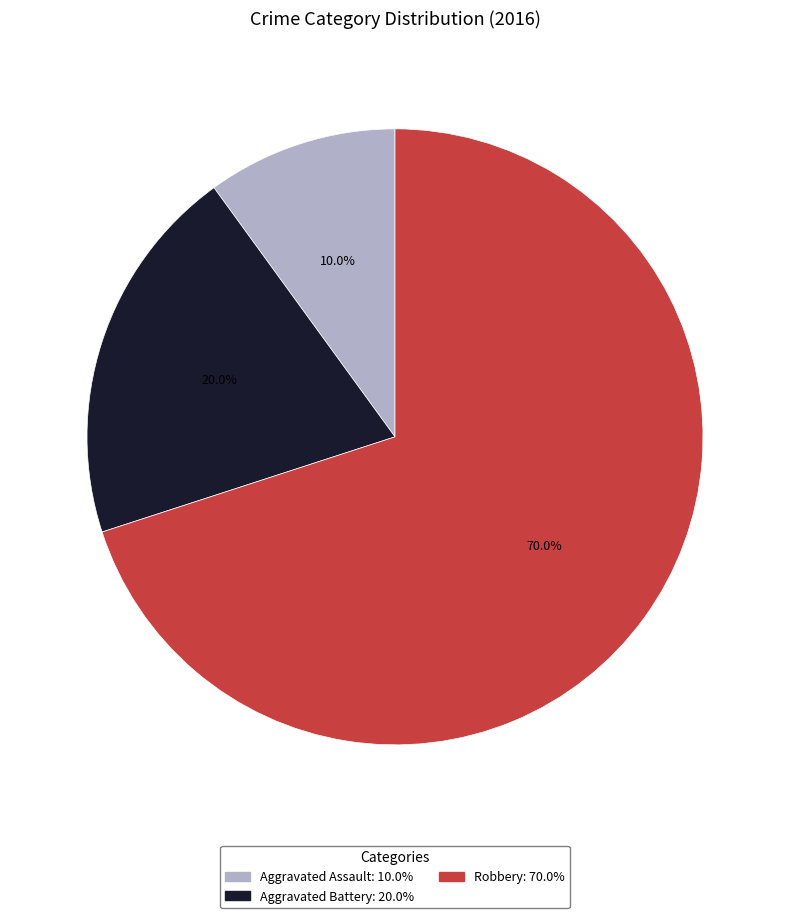

Rank the categories by value from highest to lowest.

Robbery, Aggravated Battery, Aggravated Assault